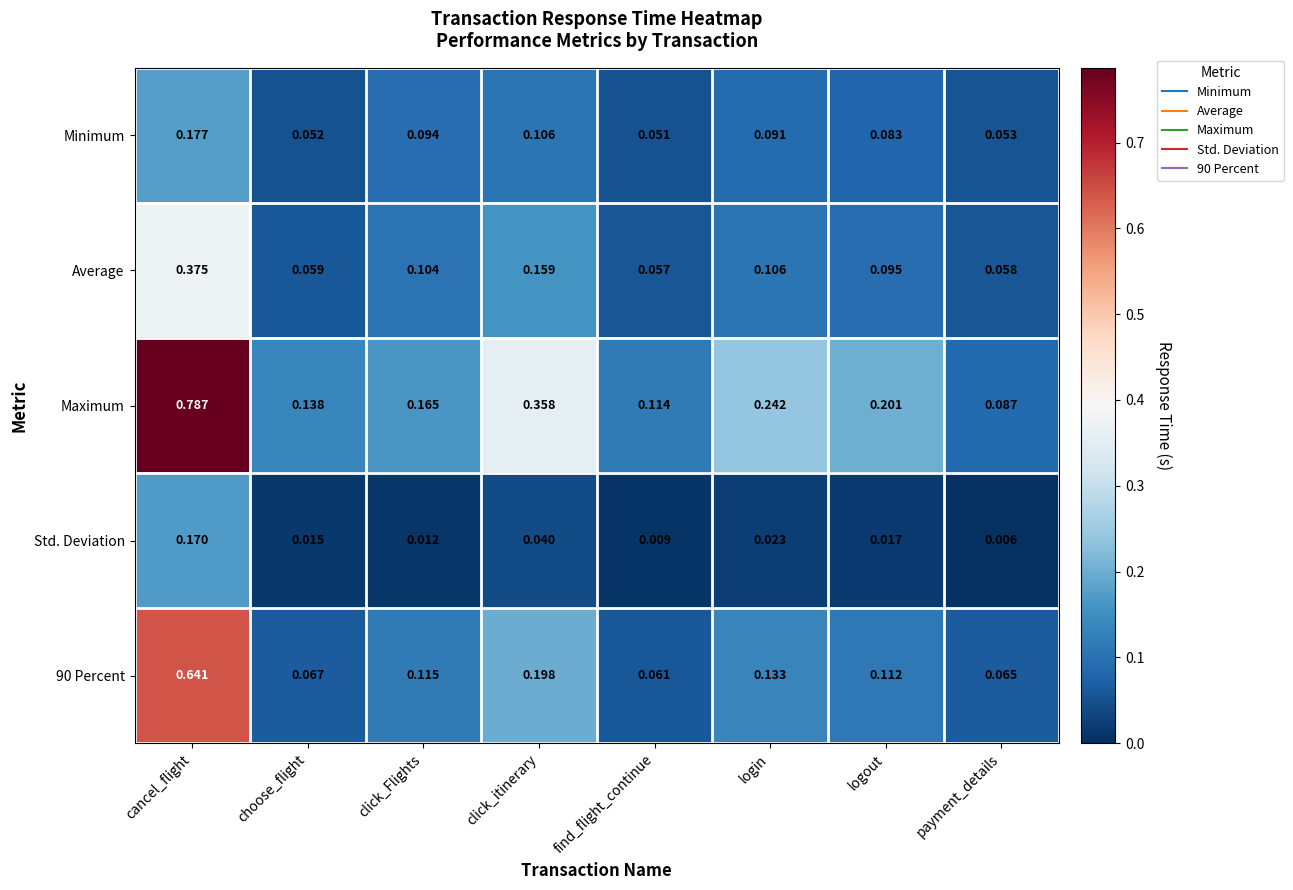

At which category does the chart reach its minimum across all series?

payment_details